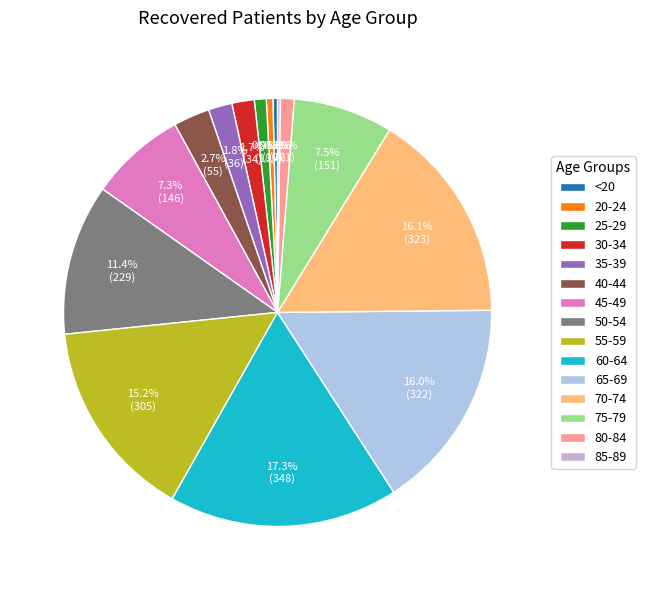

To the nearest percent, what percentage of the pie is 60-64?

17%